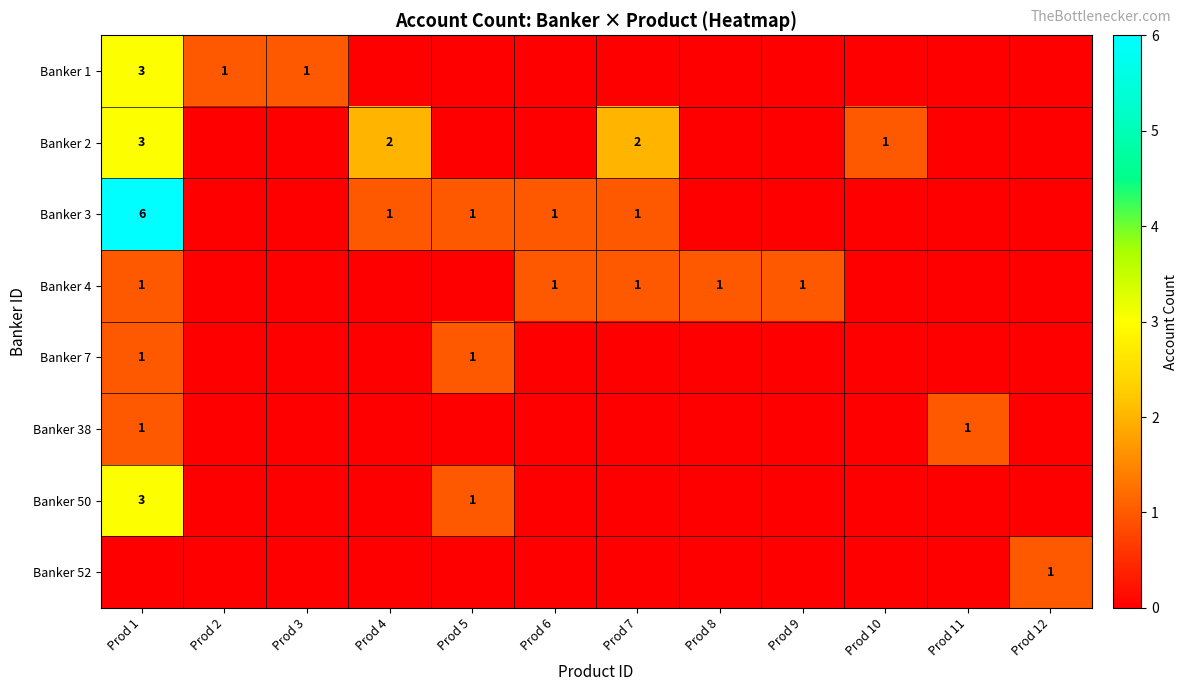

Which category has the highest value in the Banker 1 series?

Prod 1